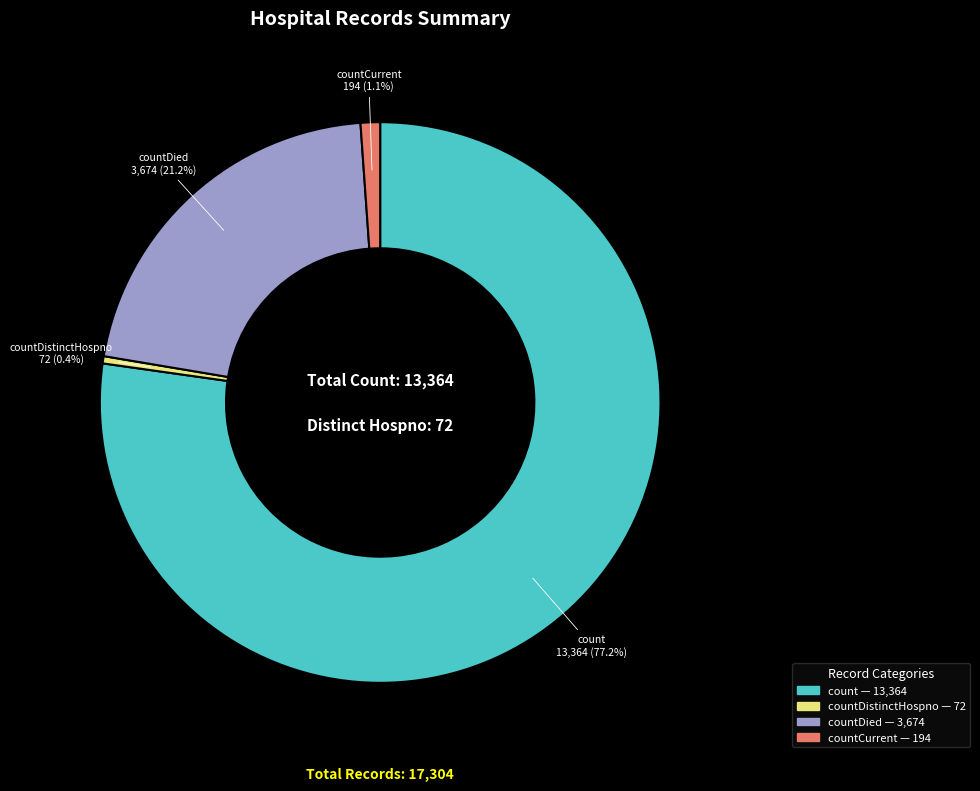

Is there a majority slice in this chart?

Yes